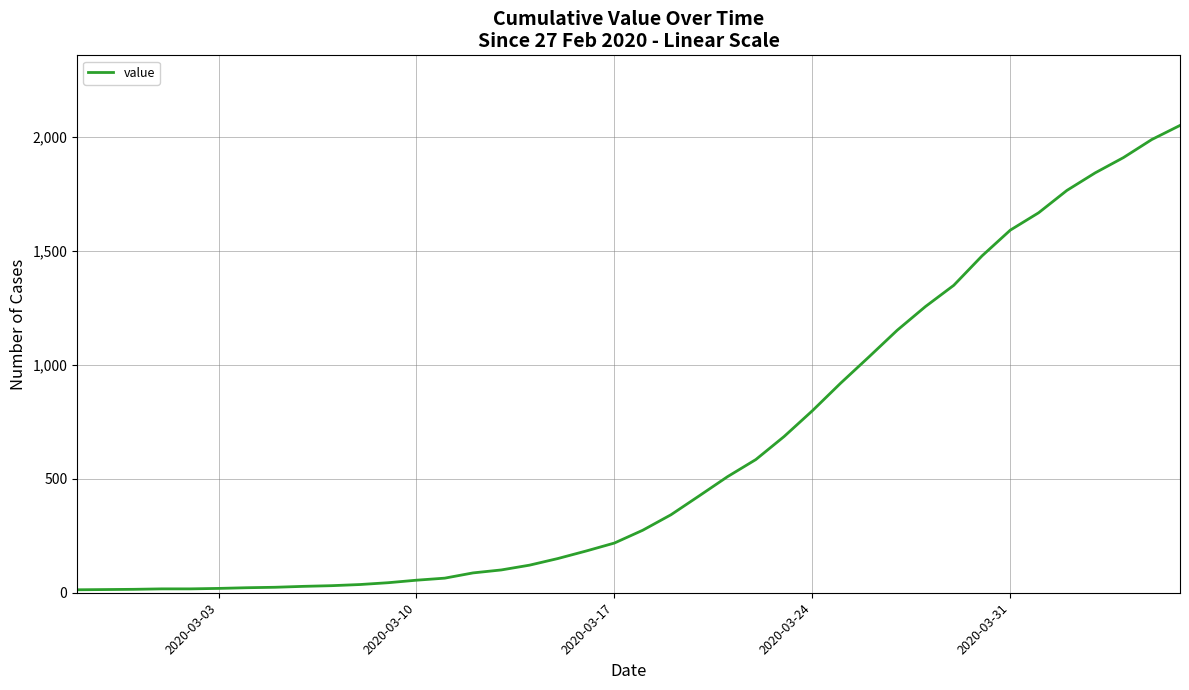

What is the maximum value shown in the chart?

2049